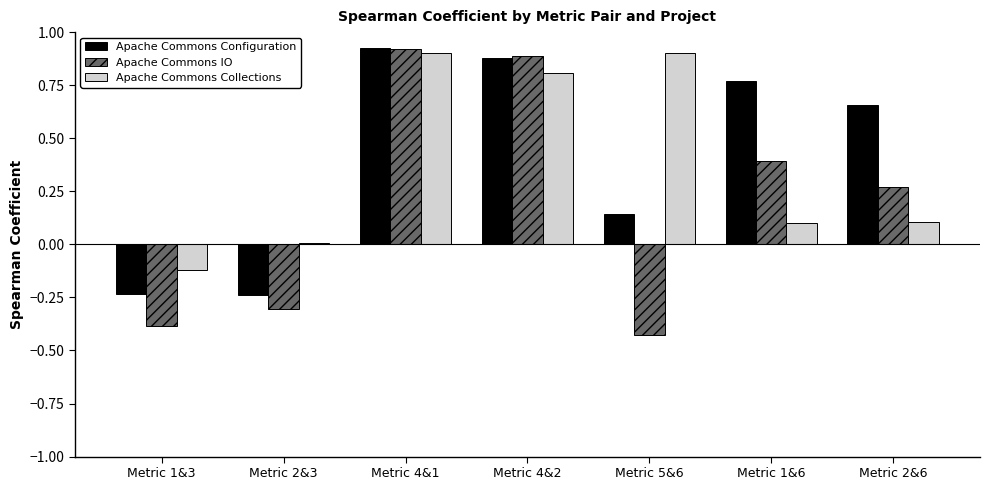

What is the average value of the Apache Commons Collections series?

0.4